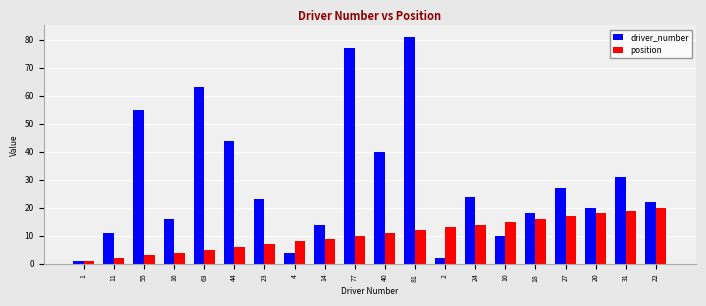

What is the difference between the maximum and minimum values in the position series?

19